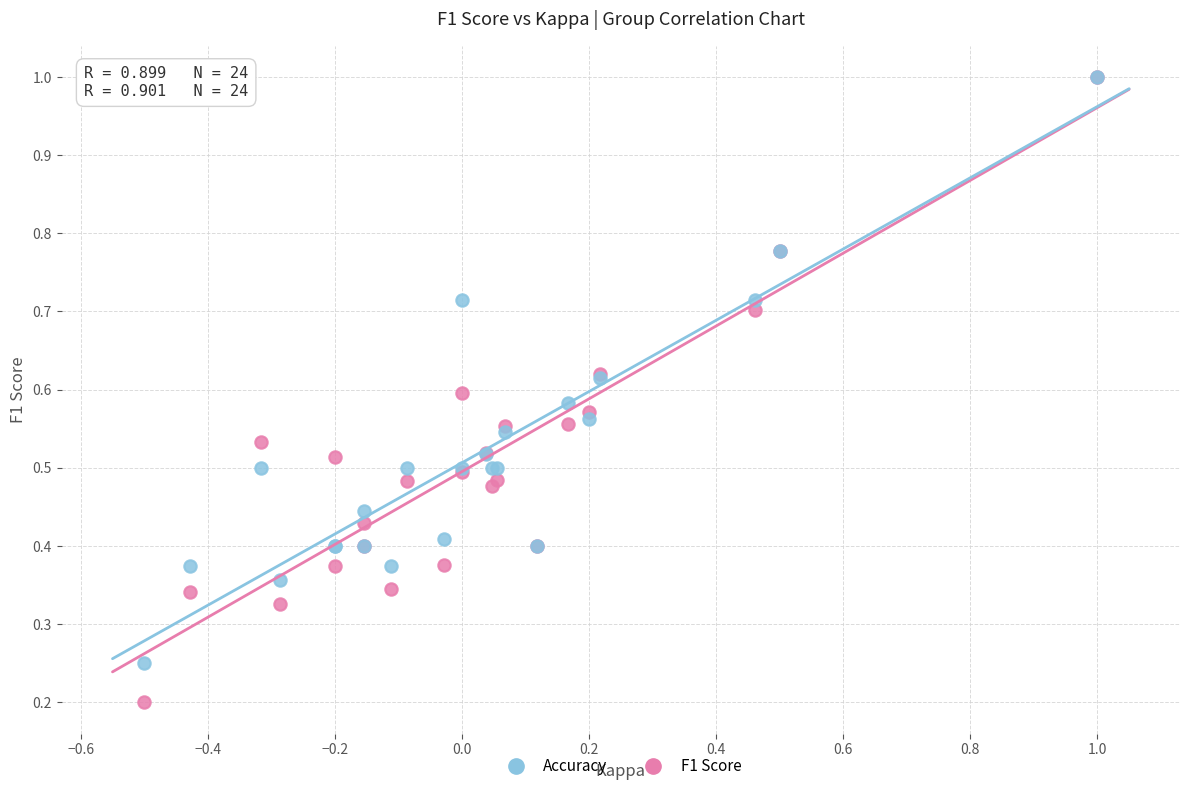

Which series contains the lowest Y value?

F1 Score